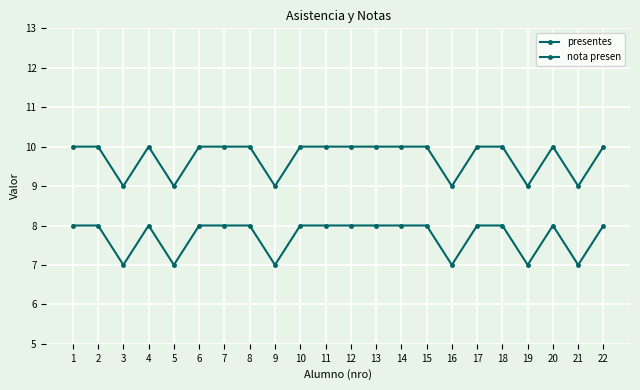

True or false: presentes and nota presen intersect in this chart.

False